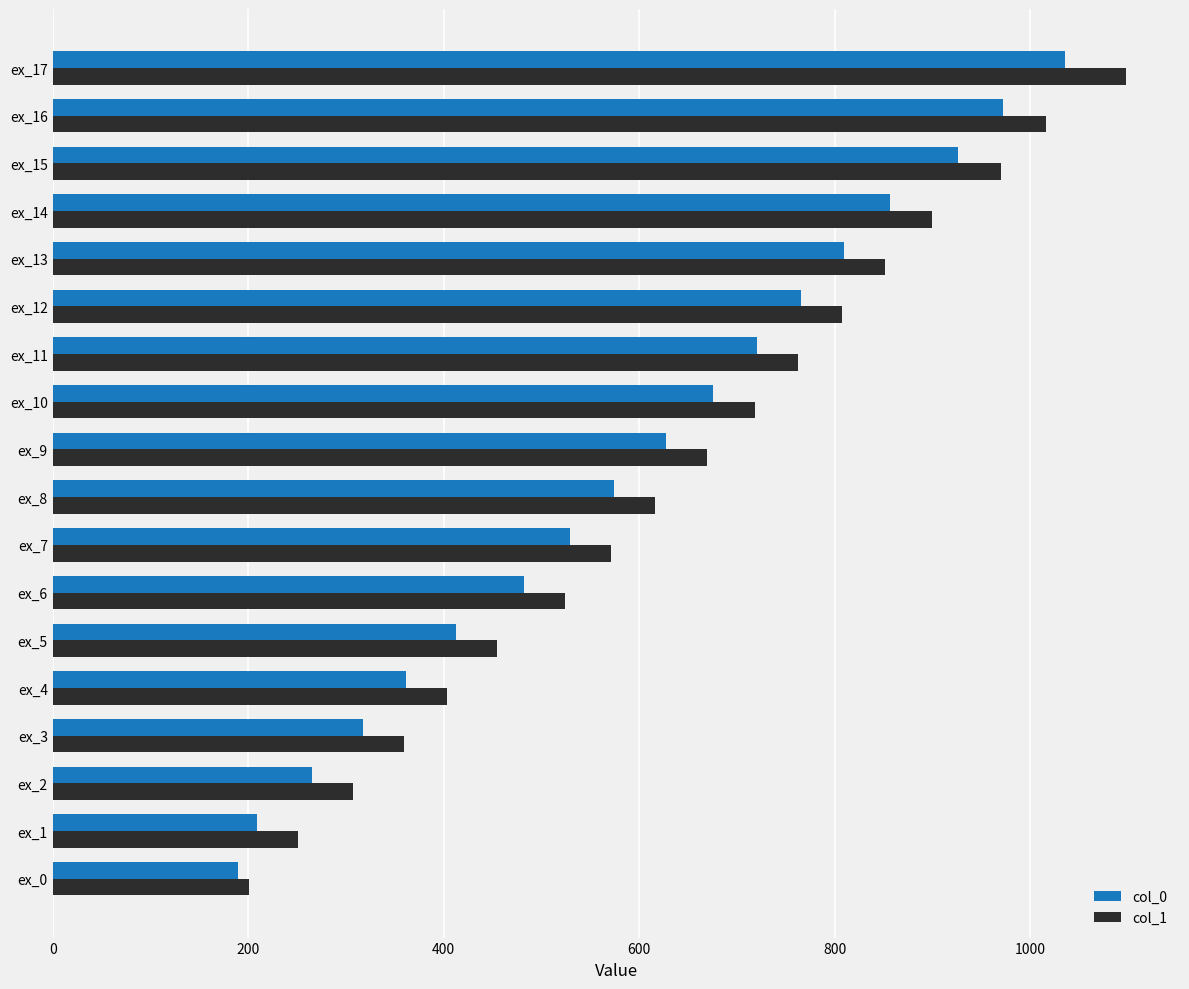

How many data points does each series have?

18